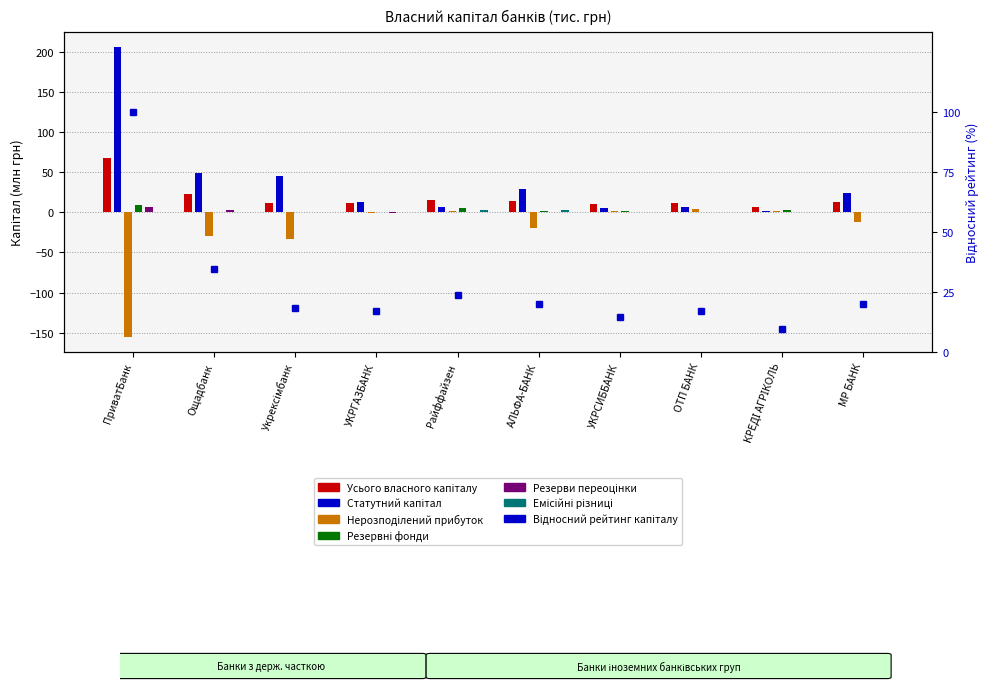

Which category has the lowest value in the Резервні фонди series?

Укрексімбанк